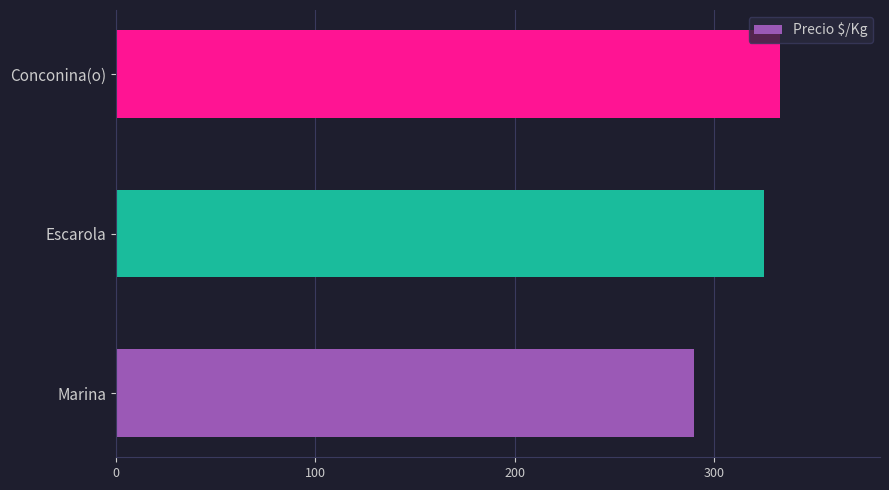

What is the smallest value displayed?

290